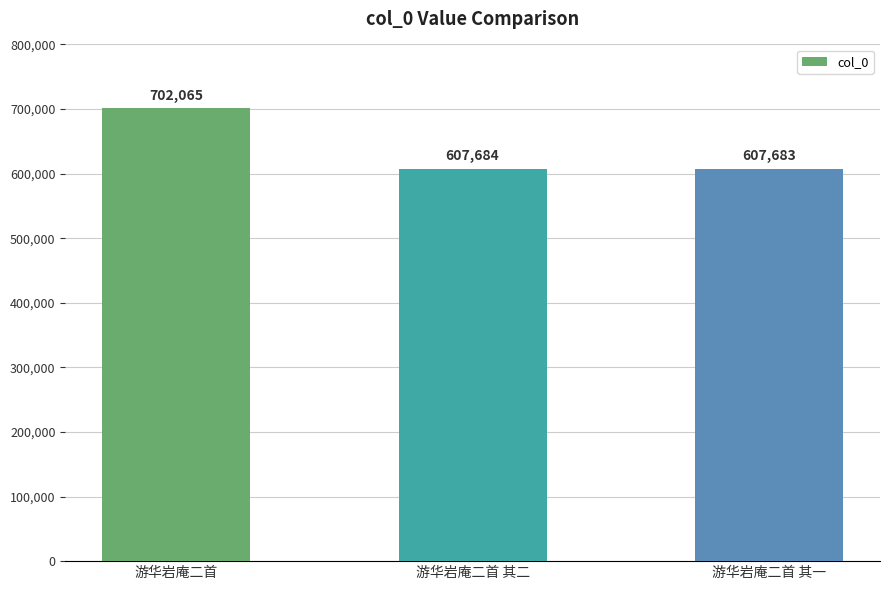

The chart shows a value of 702065 at 游华岩庵二首. True or false?

True